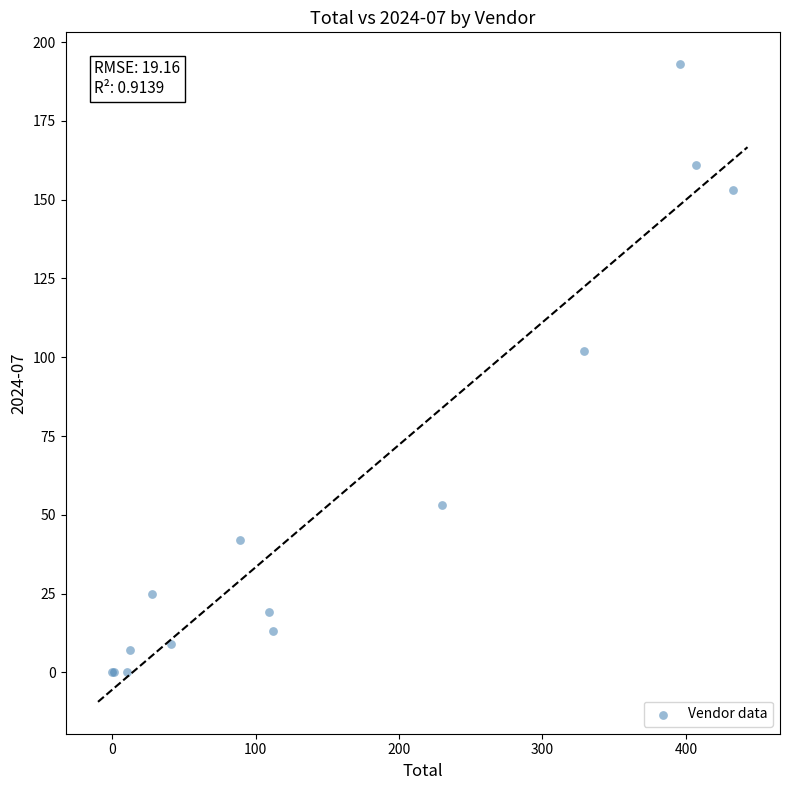

What Y value in the scatter plot is closest to 96?

102